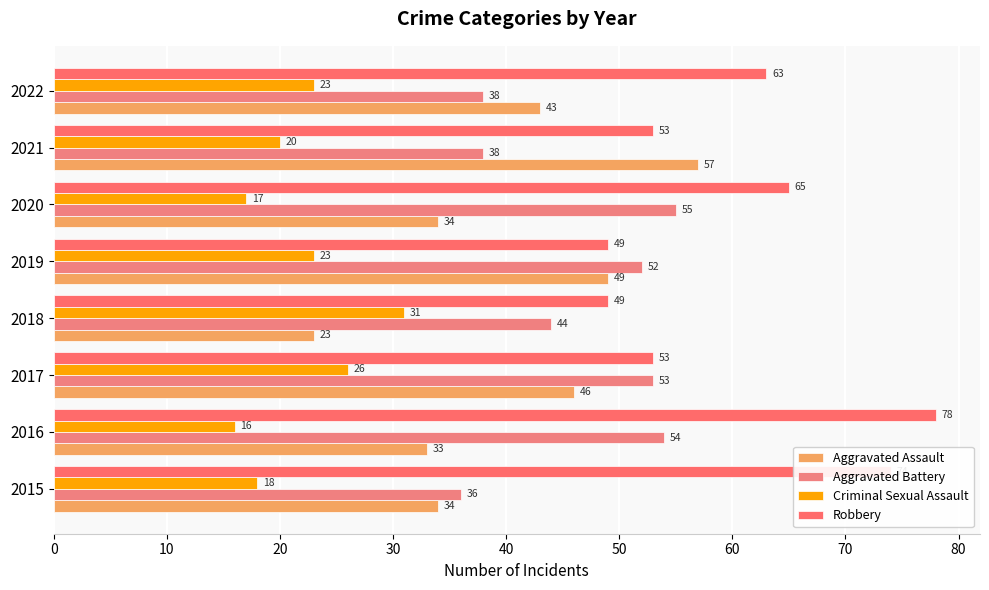

Count the number of data series in this chart.

4